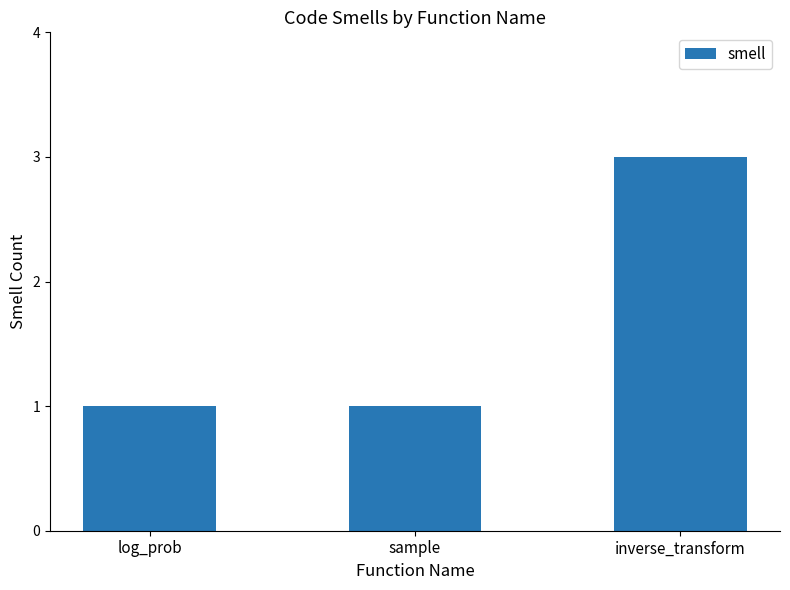

What is the minimum value shown in the chart?

1